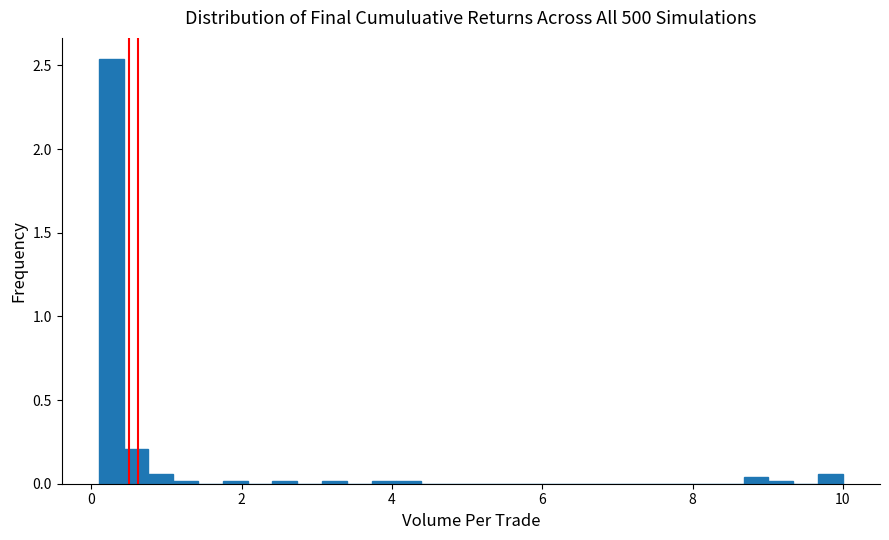

Around what value on the x-axis is the tallest bar? Give the approximate position of its centre, as read against the axis.

0.2